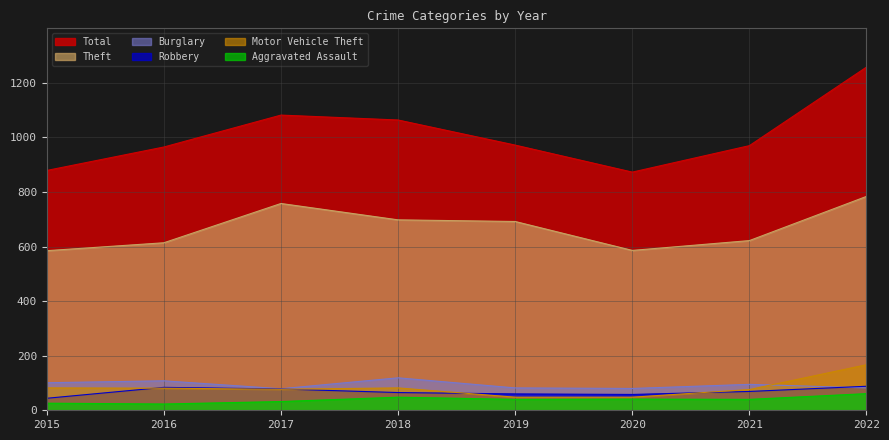

Reading left to right, transcribe all the data shown in this chart.

Total: 879	965	1082	1064	972	873	970	1258
Theft: 585	614	758	698	692	586	622	784
Burglary: 101	108	79	119	82	80	95	82
Robbery: 44	84	78	65	60	58	69	88
Motor Vehicle Theft: 82	81	77	82	48	48	76	167
Aggravated Assault: 26	23	32	48	40	41	40	61